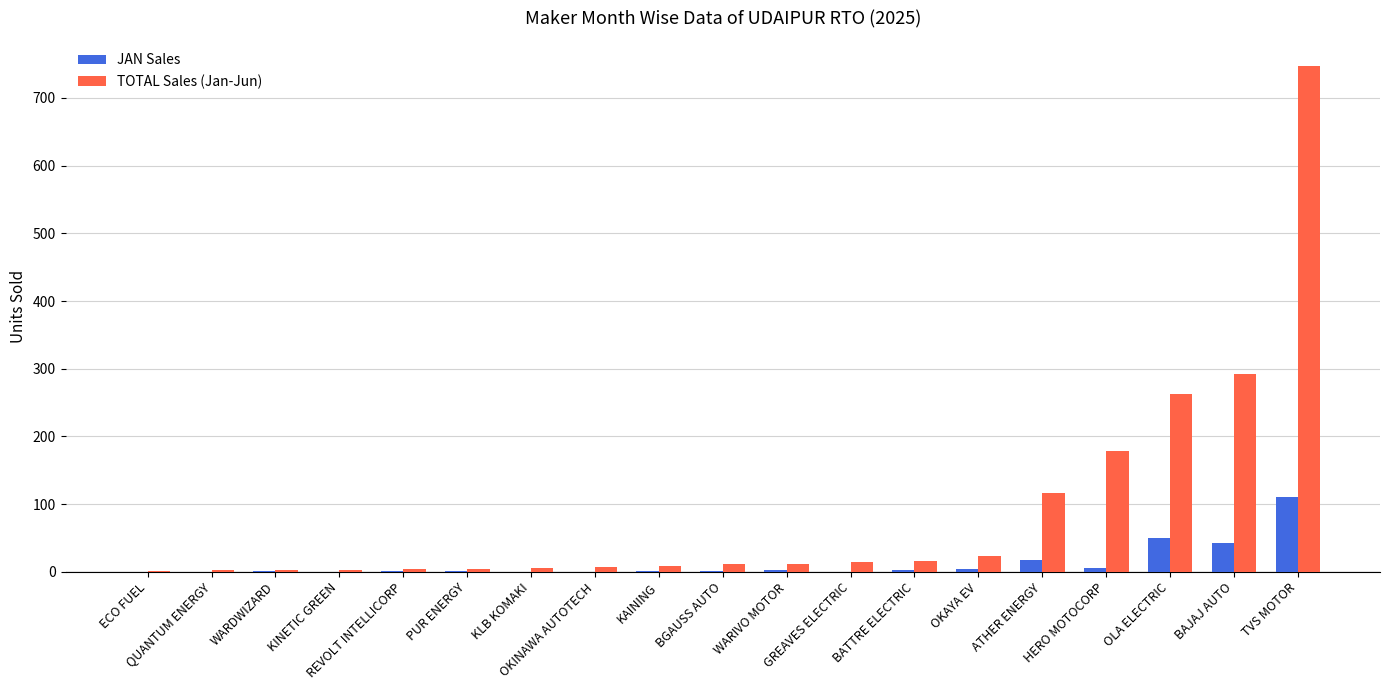

What is the highest value of the TOTAL Sales (Jan-Jun) series?

747